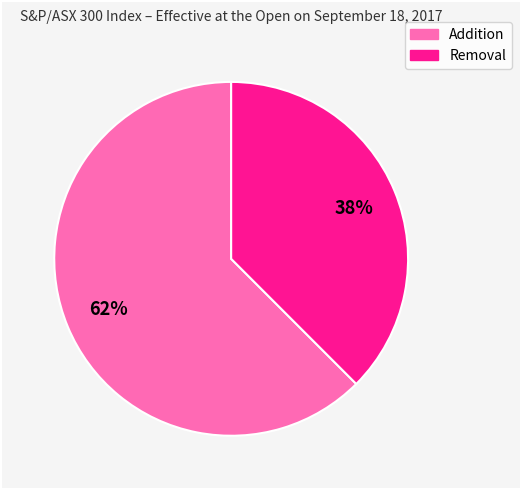

How many slices are in this pie chart?

2